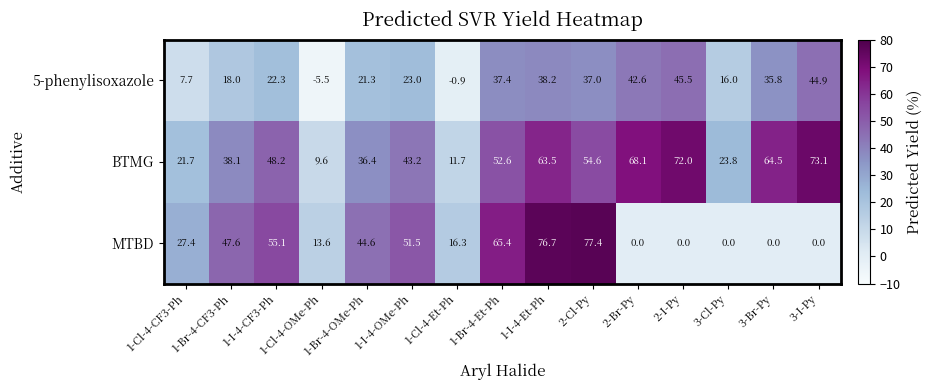

At which category does the chart reach its minimum across all series?

1-Cl-4-OMe-Ph